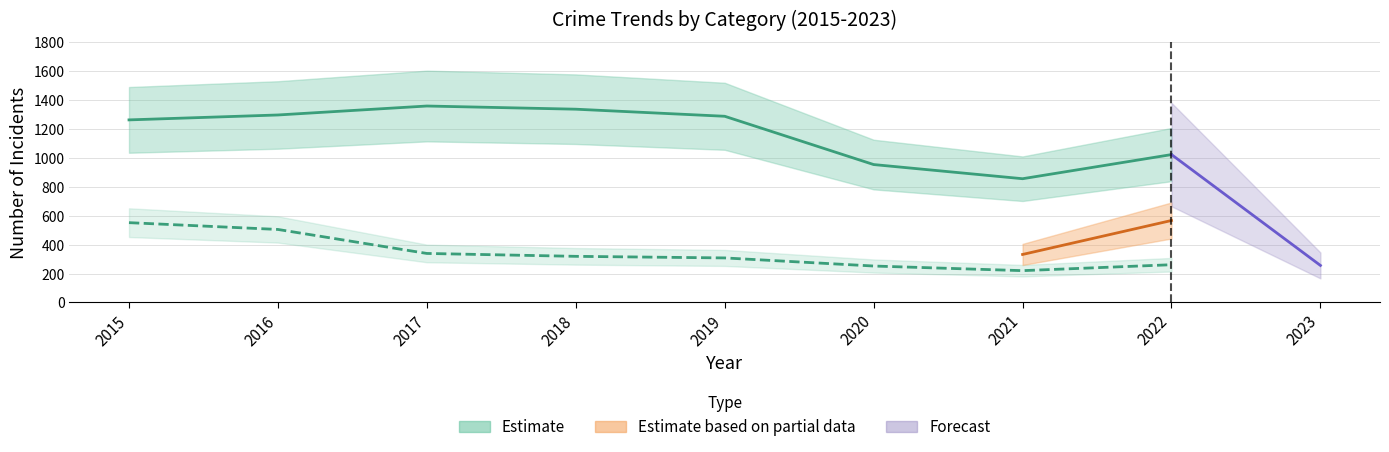

True or false: Burglary and Theft intersect in this chart.

False